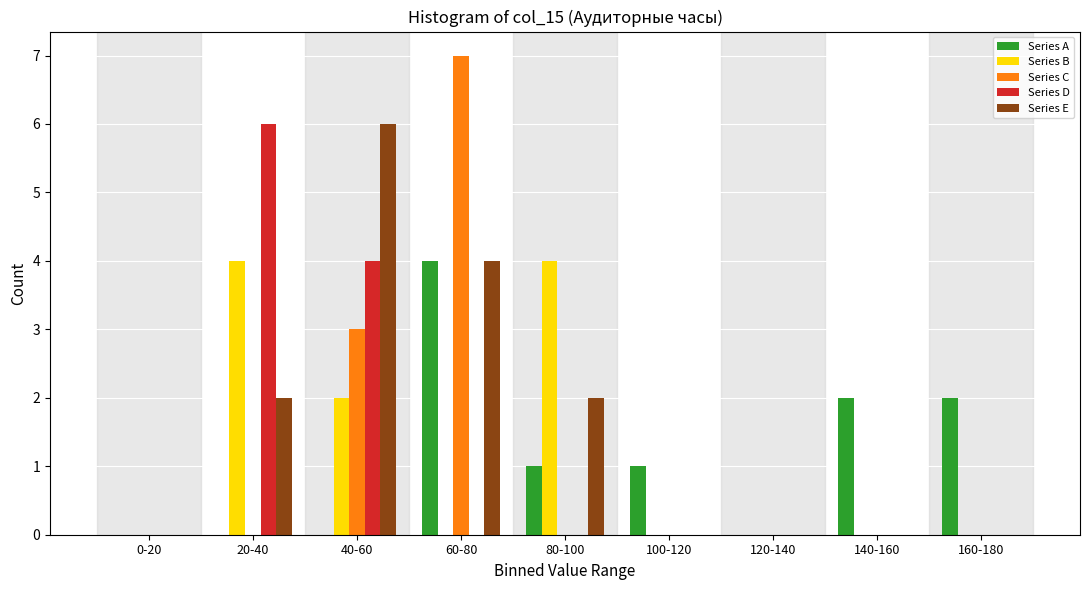

The value of Series B at 0-20 is 0. True or false?

True